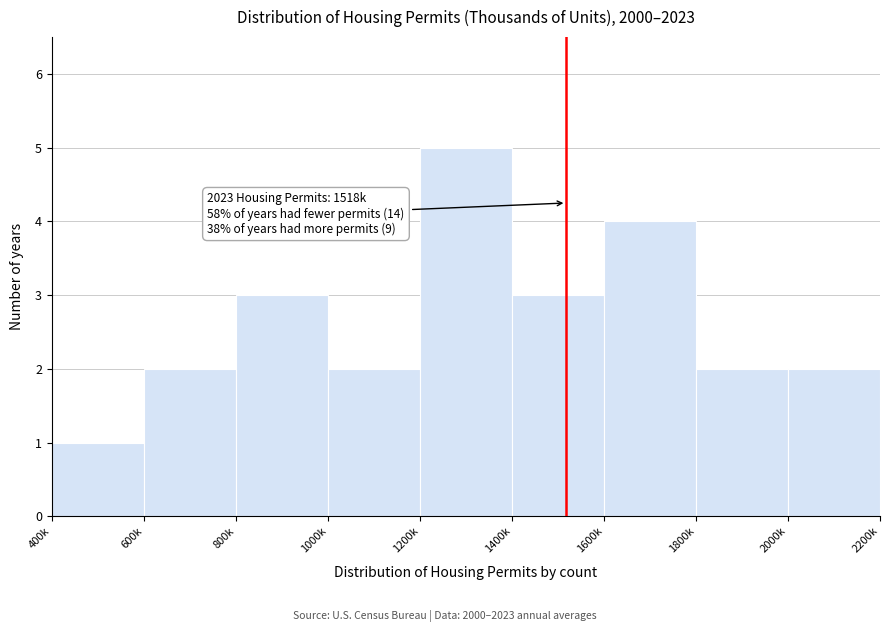

Reading left to right, extract all data points from this chart.

1	2	3	2	5	3	4	2	2